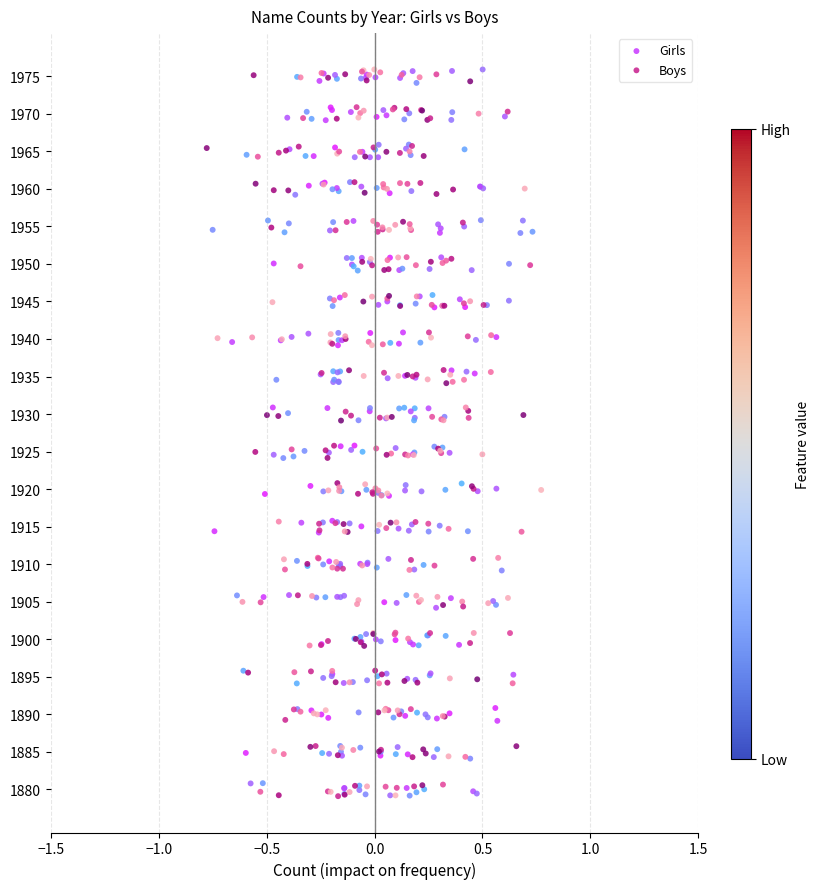

Is the value of Boys at −0.5 greater than the value of Girls at 10?

Yes